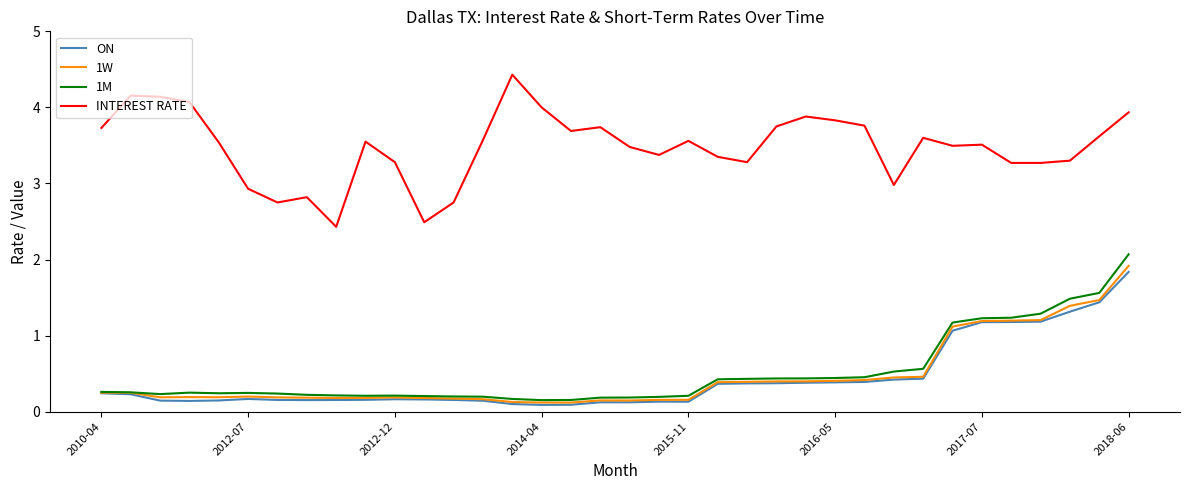

At how many categories does at least one series exceed 3?

29